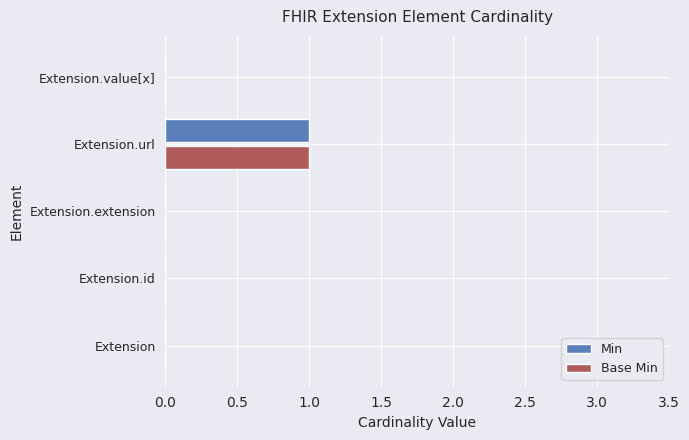

At which category does the chart reach its peak across all series?

Extension.url